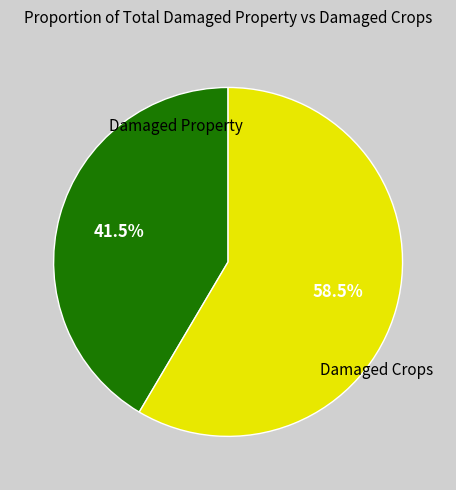

Is there any slice that represents more than half of the pie?

Yes